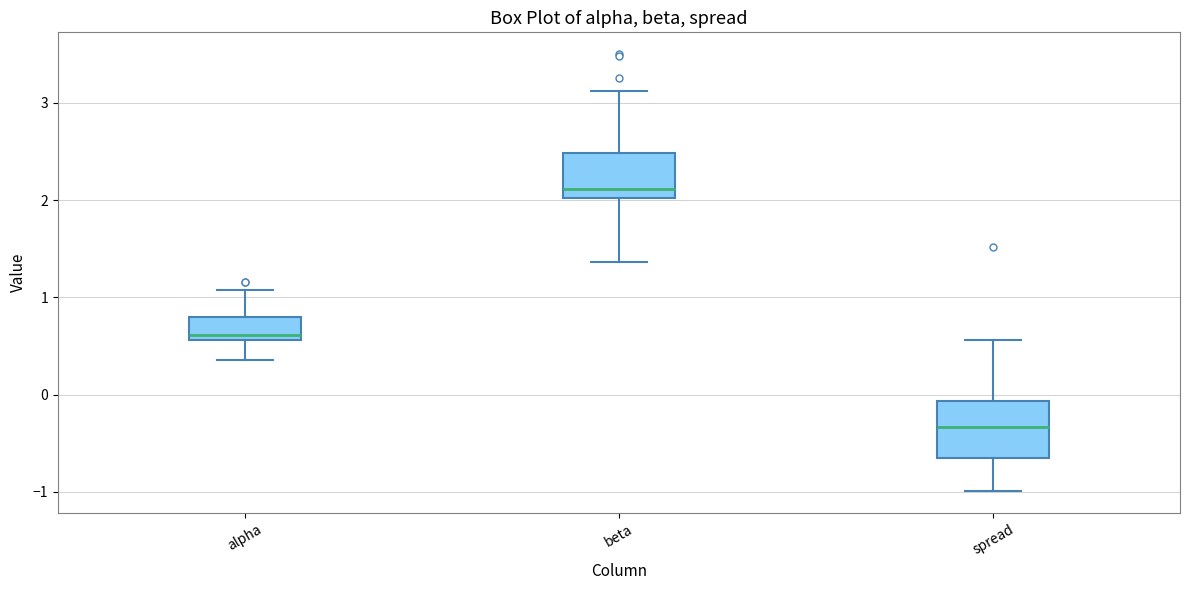

Which box has the highest median line?

beta